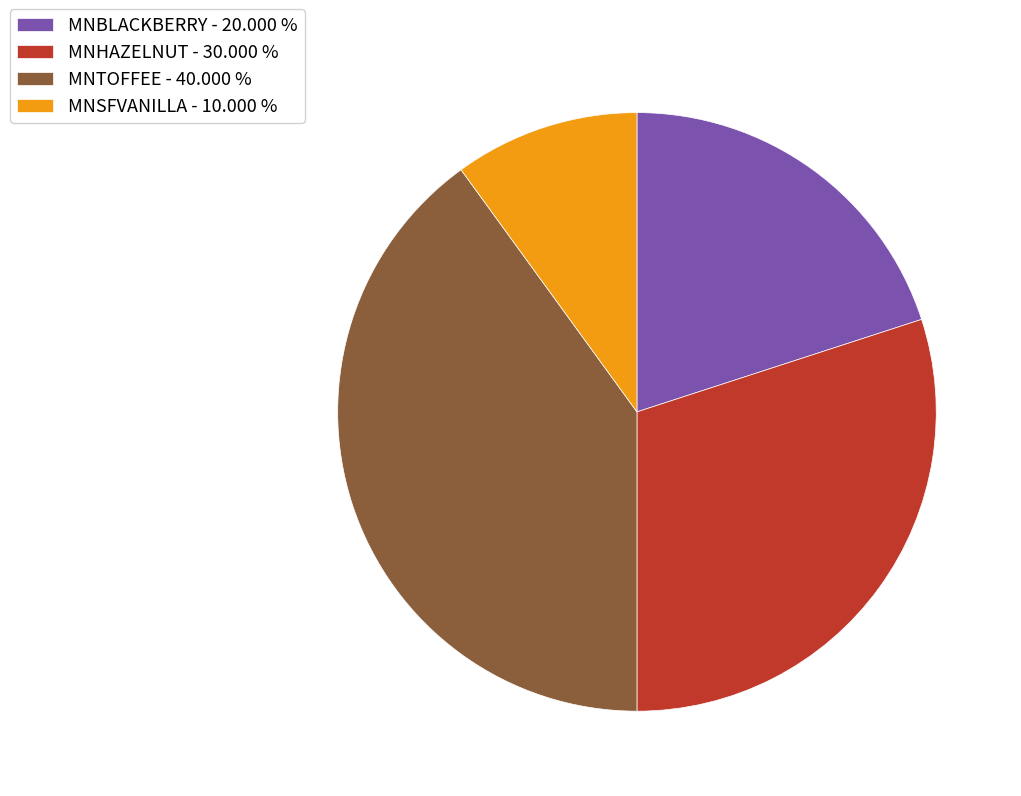

Count the number of slices in the pie.

4